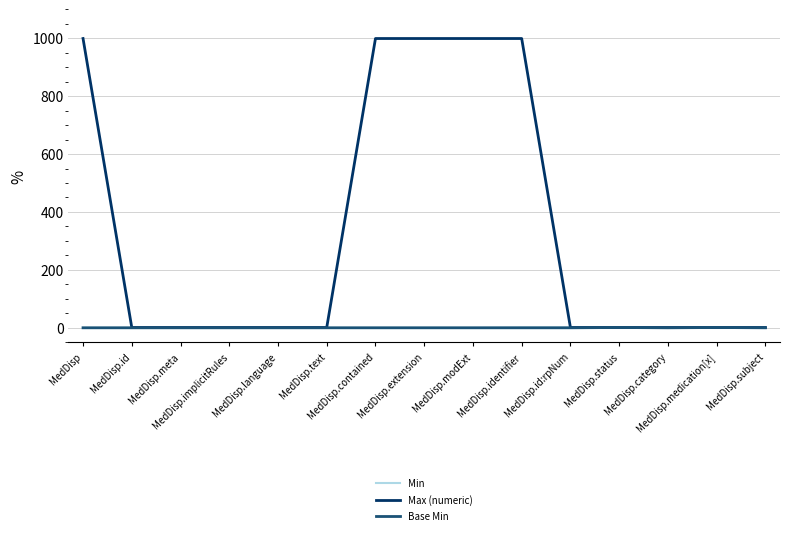

Which series changed the most between MedDisp.modExt and MedDisp.status?

Max (numeric)